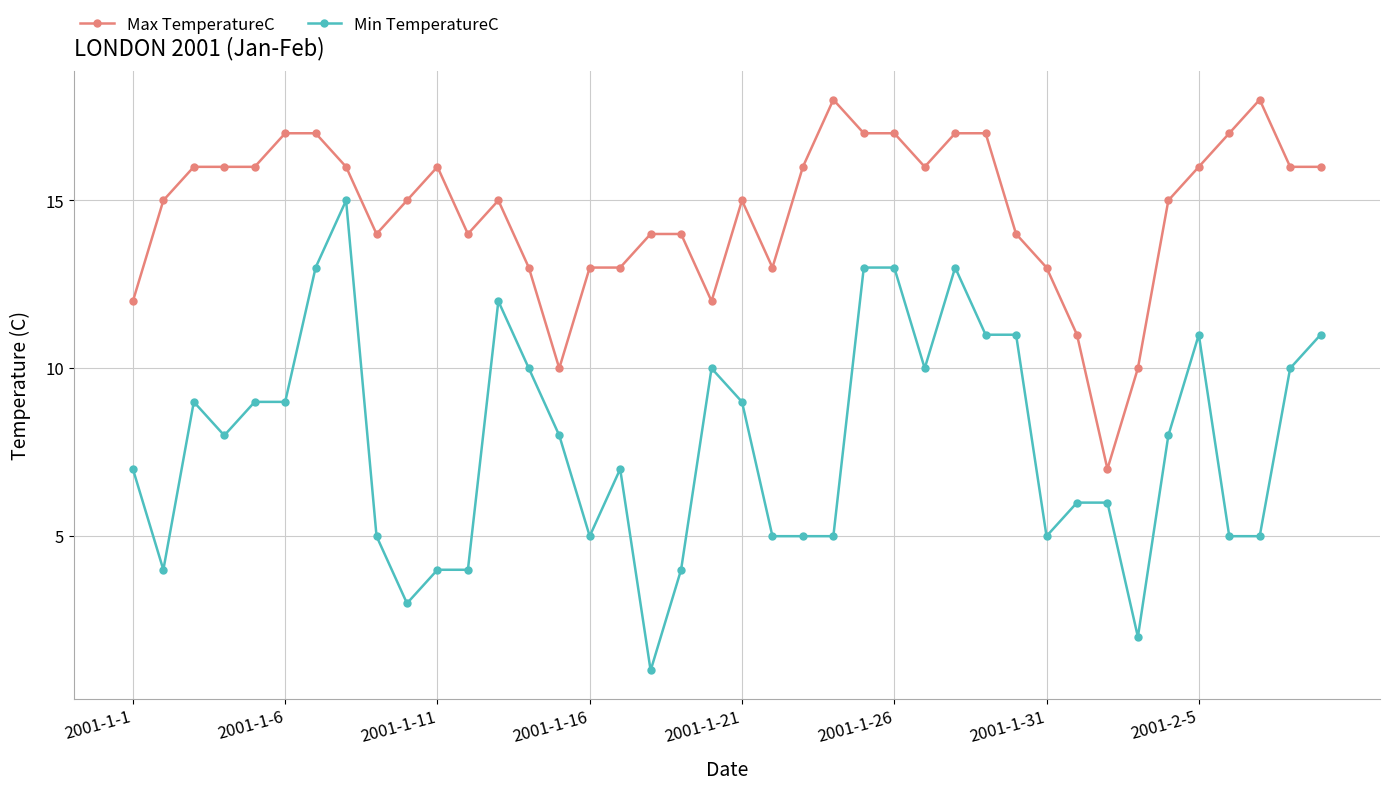

Does the chart display data point markers on the line(s)?

Yes